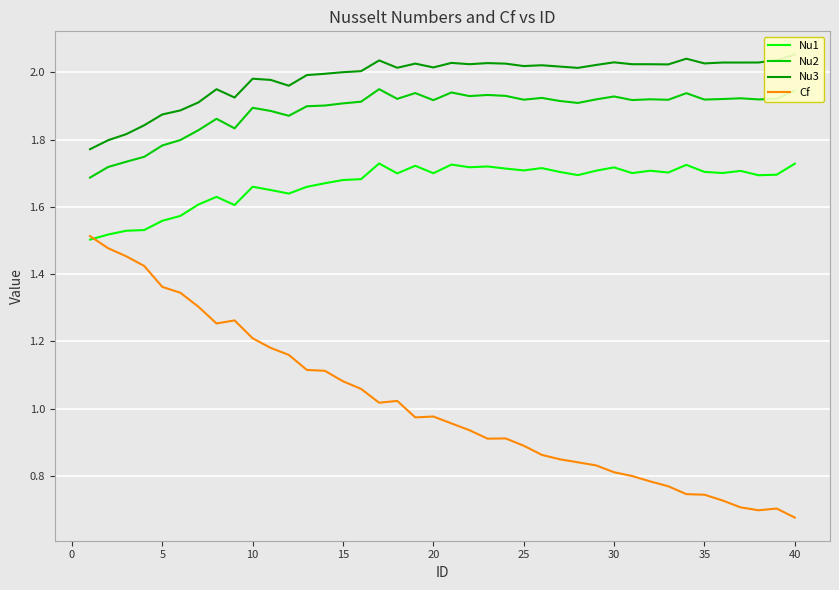

What is the difference between the maximum and second lowest values in the Nu2 series?

0.2